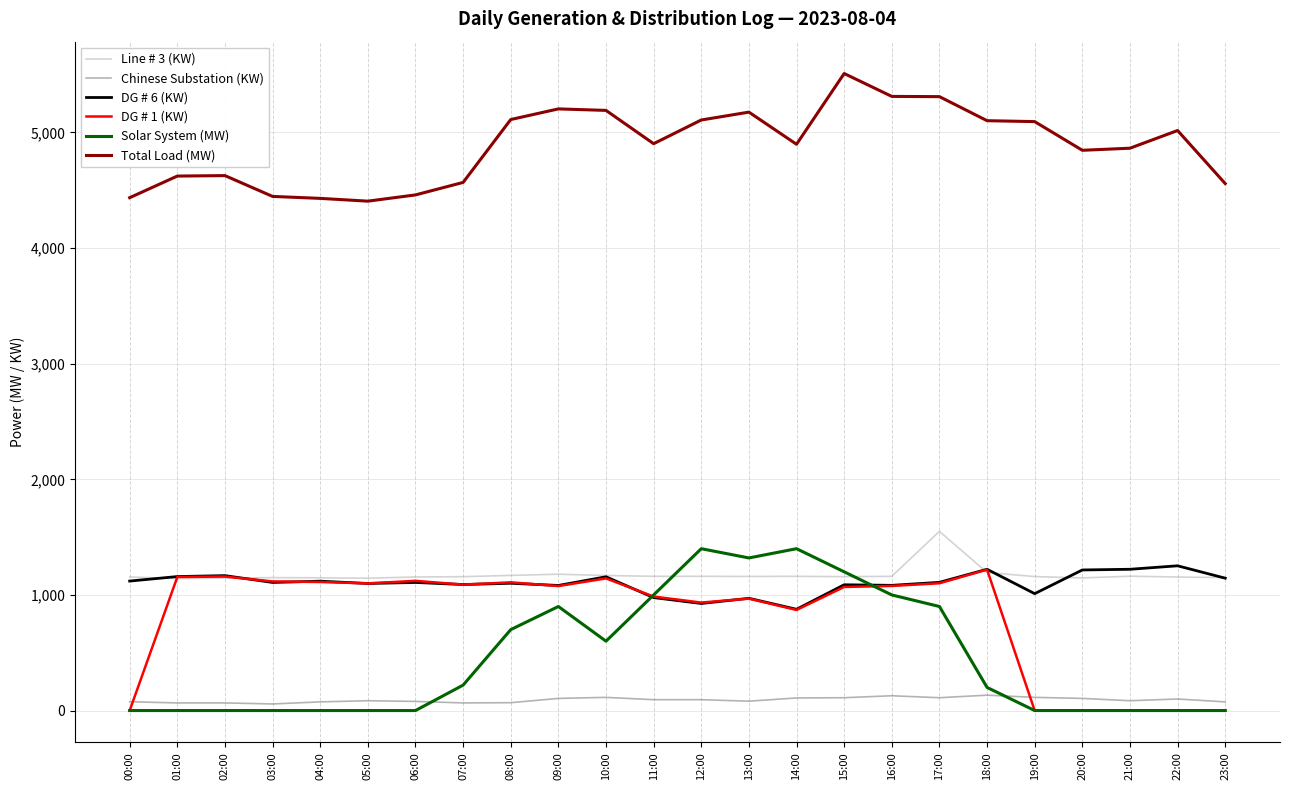

Between 15:00 and 20:00, which series saw the biggest shift?

Solar System (MW)